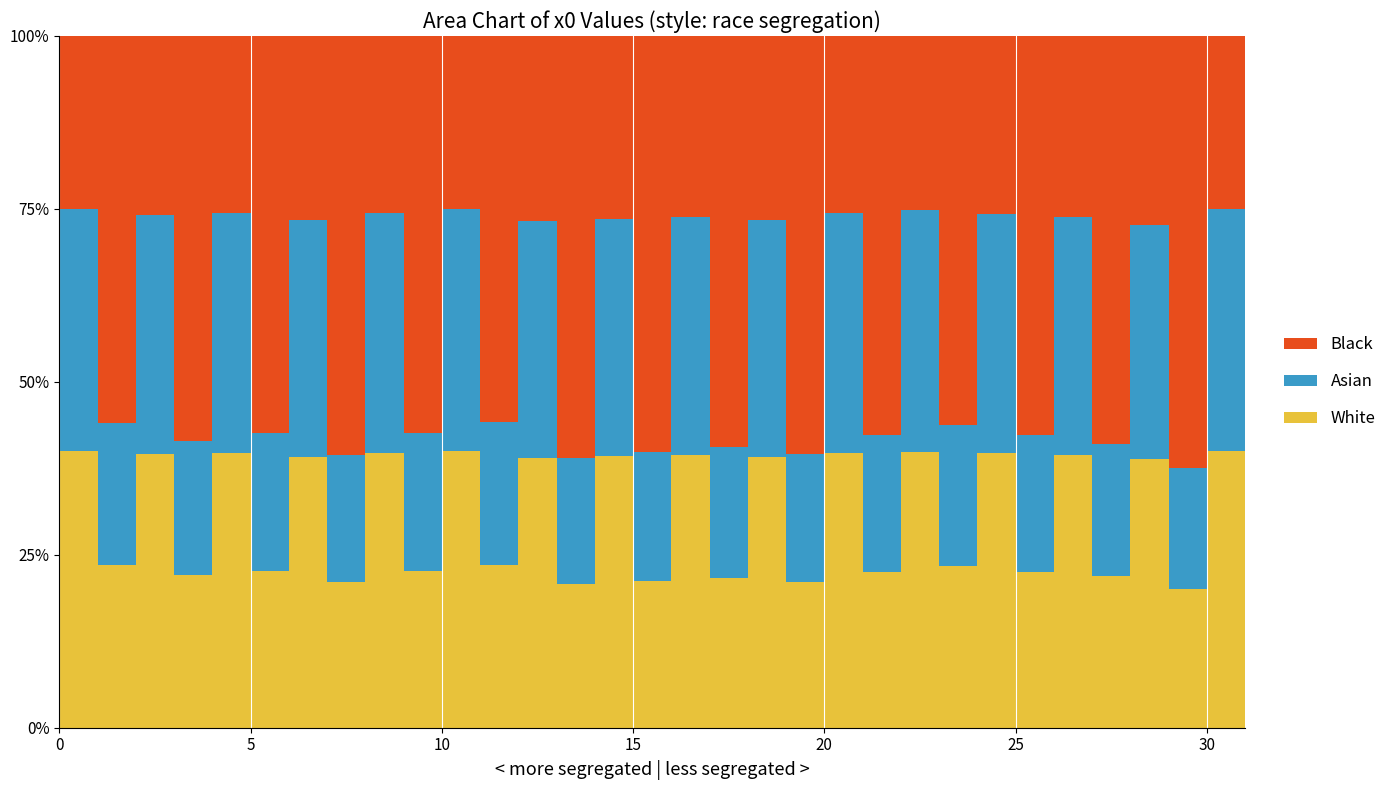

At which category does the data reach its first local peak?

2